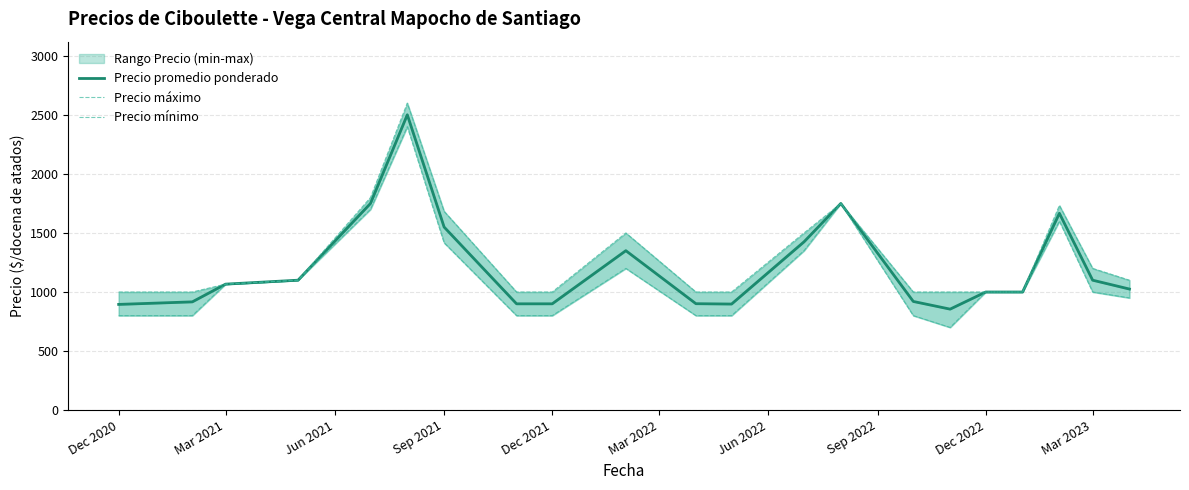

Which series has the largest total across all categories?

Precio máximo